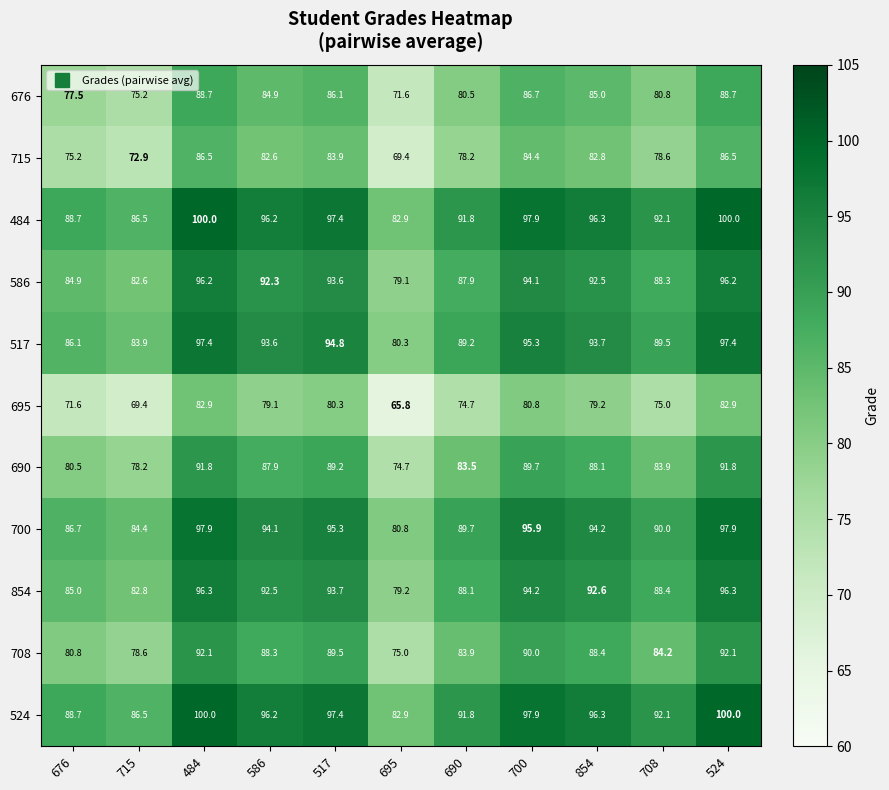

At which label does 854 first exceed 92?

484